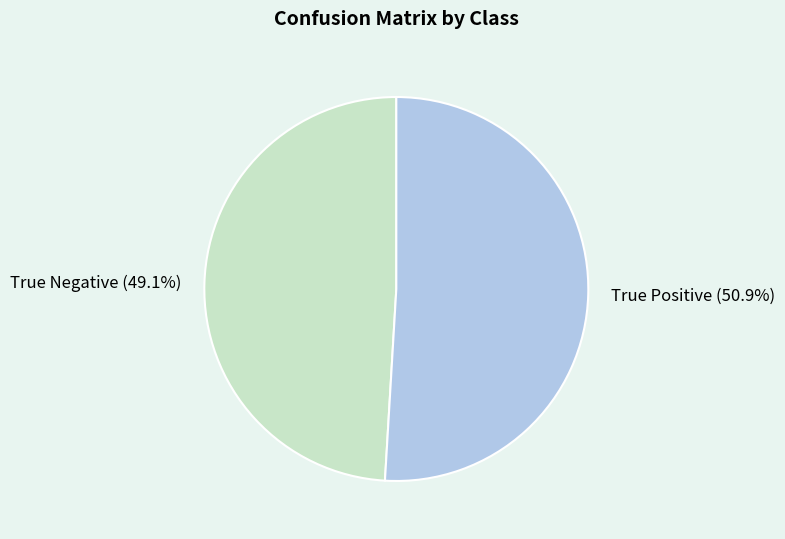

To the nearest percent, what is the difference between the True Positive and True Negative slice percentages?

2%